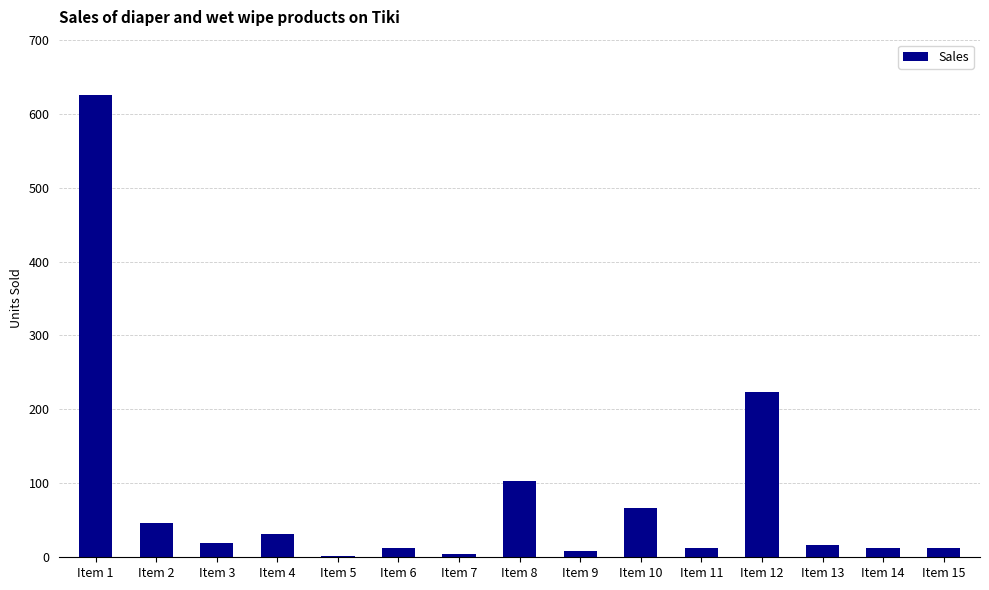

The value at Item 2 is 47. True or false?

True